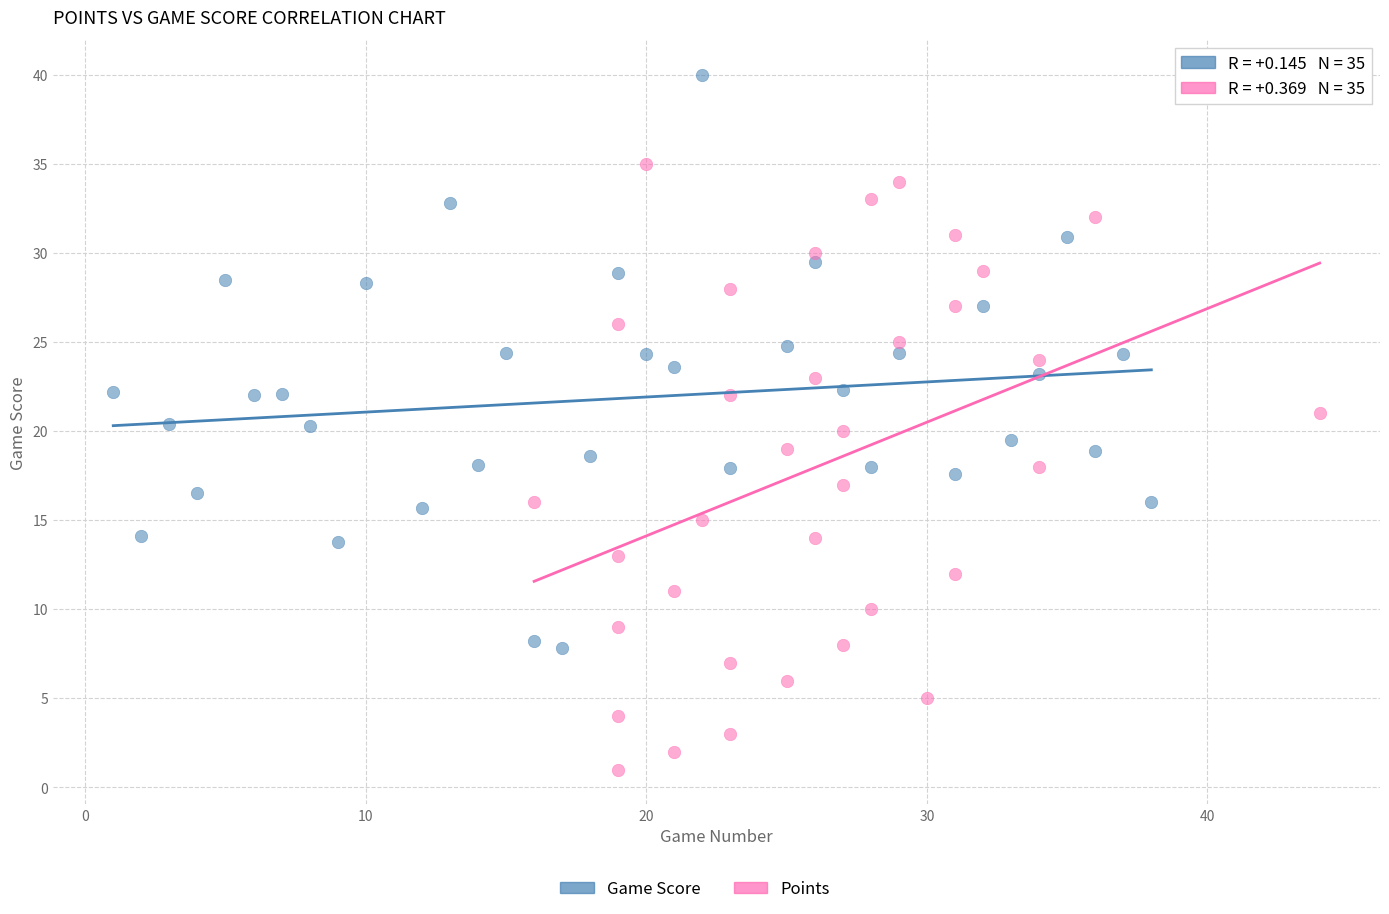

Which series contains the lowest Y value?

Points